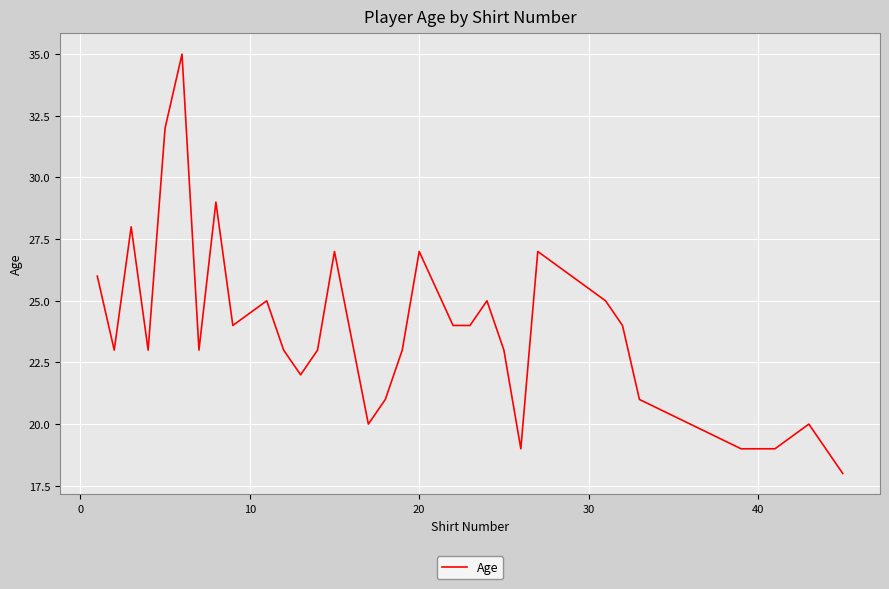

What is the difference between the maximum and minimum values?

17